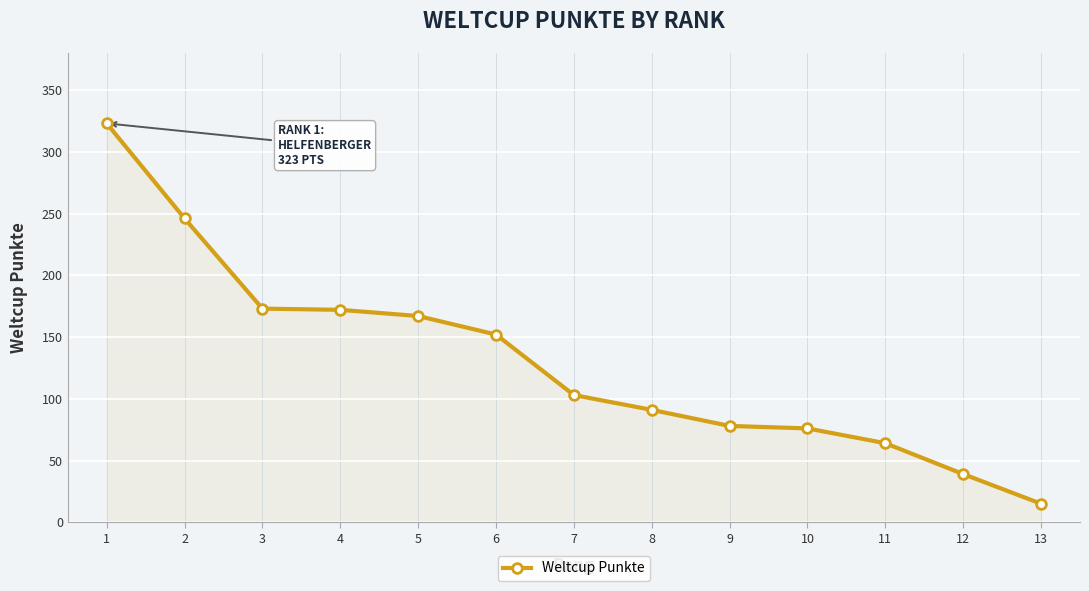

What is the change in value from 1 to 7?

-220